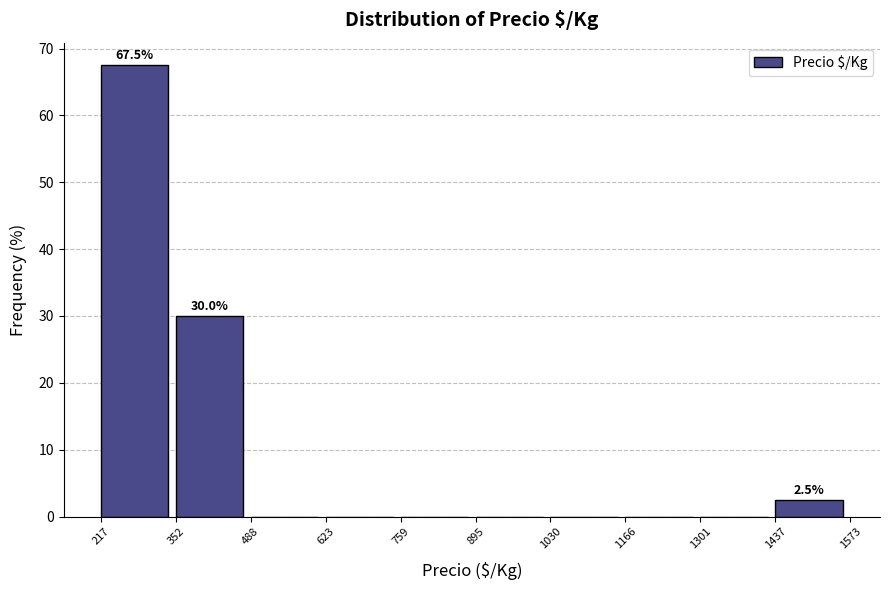

Which range on the x-axis has the tallest bar?

217 to 352